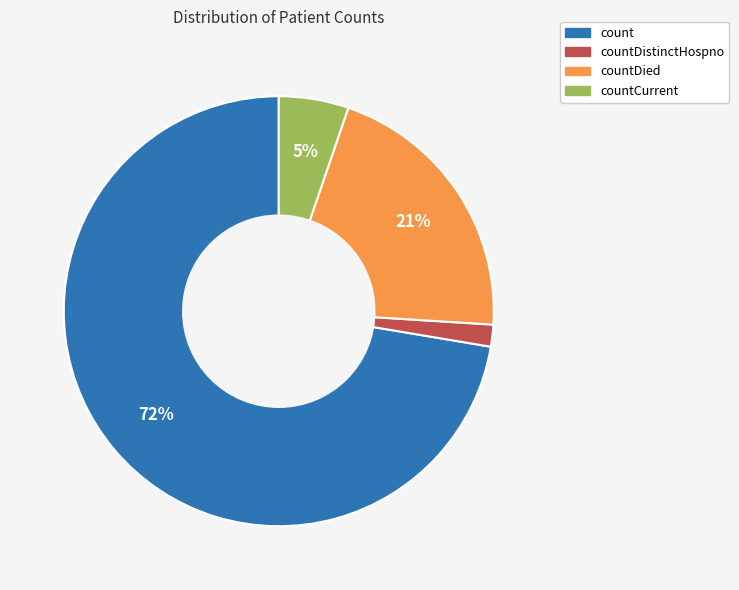

To the nearest percent, what is the average slice percentage?

25%